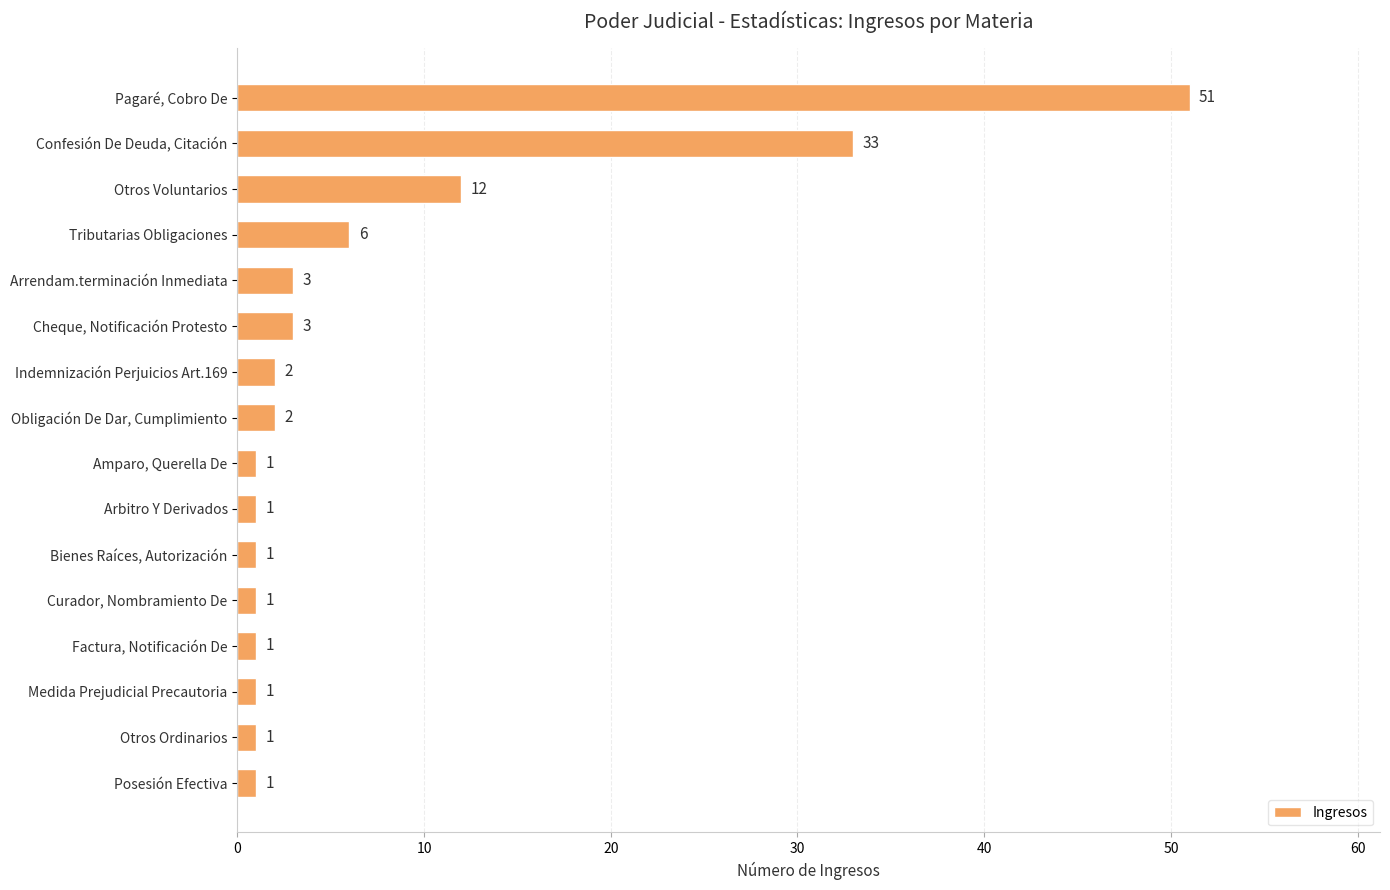

What is the difference between the maximum and minimum values?

50